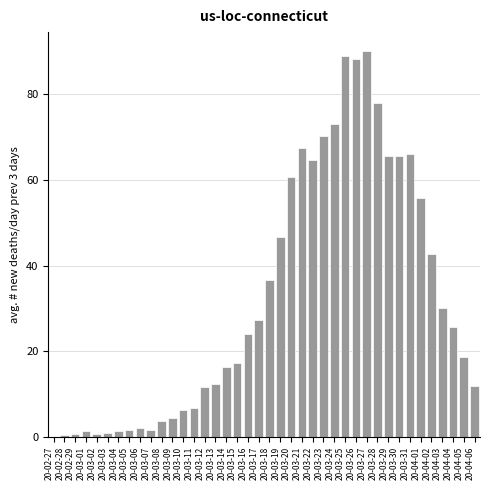

The value at 20-03-14 is 6.1. True or false?

False